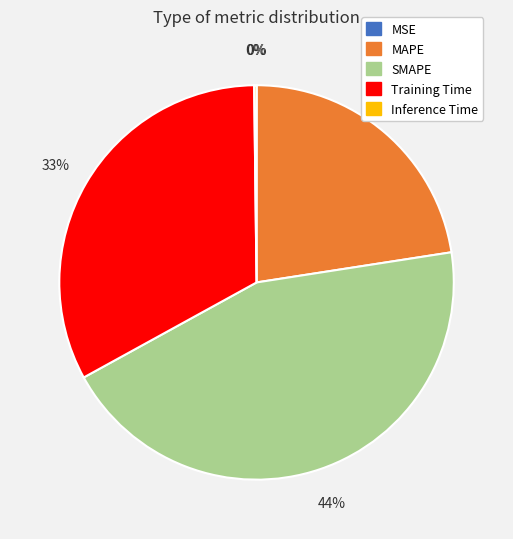

To the nearest percent, what is the difference between the largest and smallest slice percentages?

44%